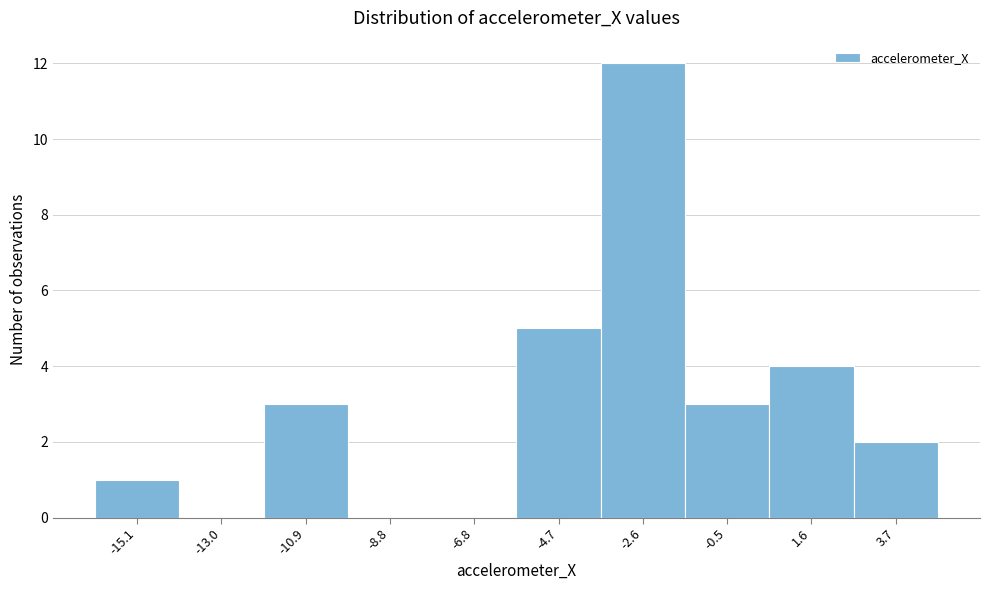

Reading right to left, transcribe all the data shown in this chart.

3.7=2	1.6=4	-0.5=3	-2.6=12	-4.7=5	-6.8=0	-8.8=0	-10.9=3	-13.0=0	-15.1=1